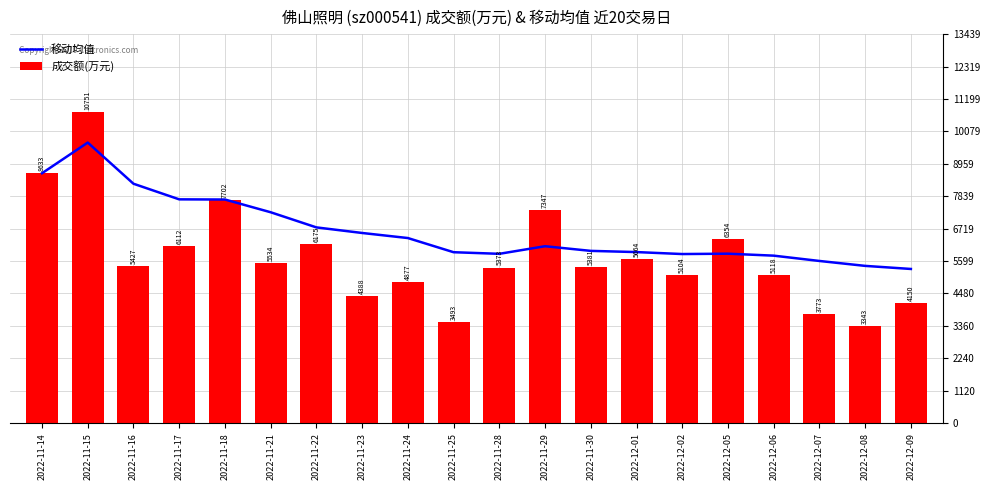

What is the difference between the 移动均值 values at 2022-11-15 and 2022-11-23?

3122.8